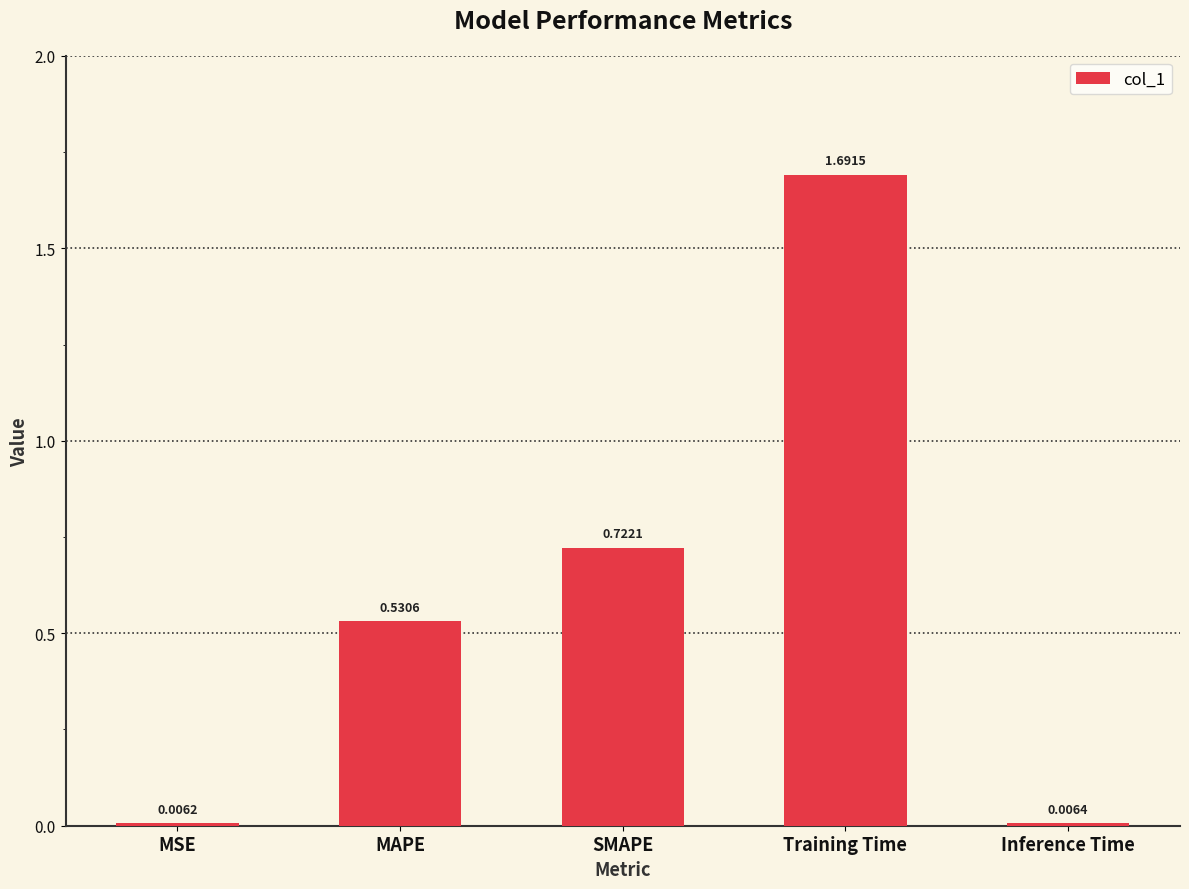

Which category has the lowest value across all series?

MSE